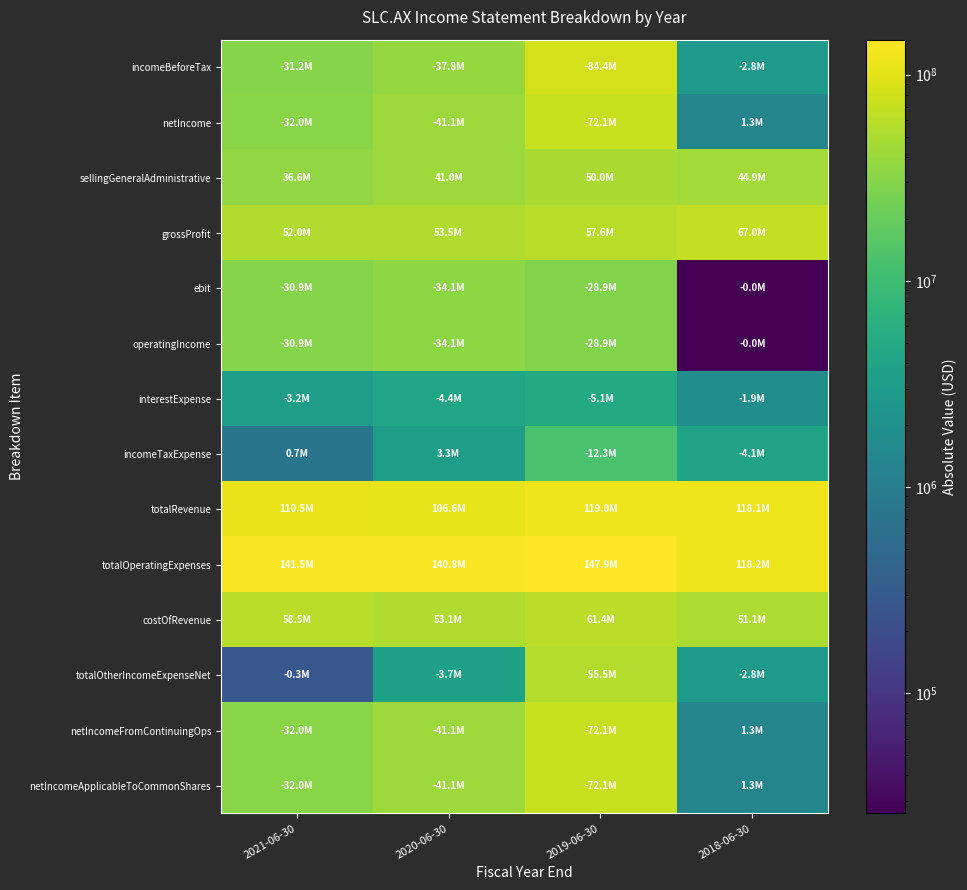

Which category has the highest value across all series?

2019-06-30